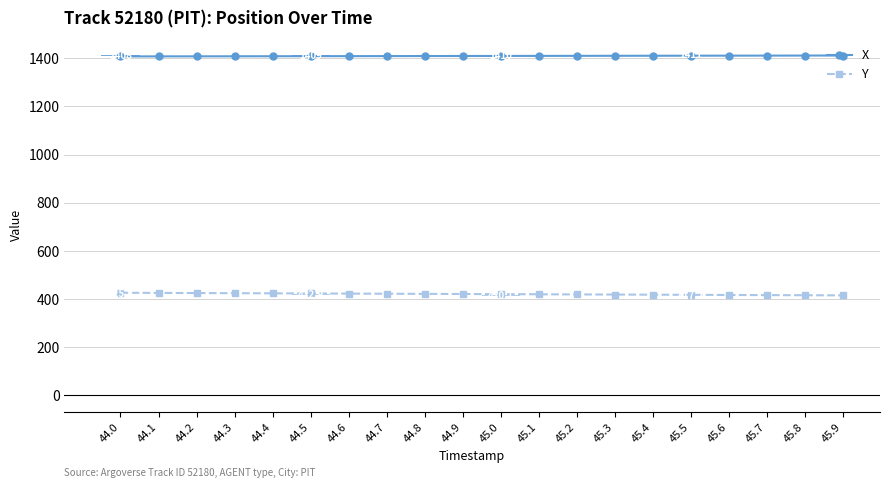

Is this an area chart (filled region under the line)?

No